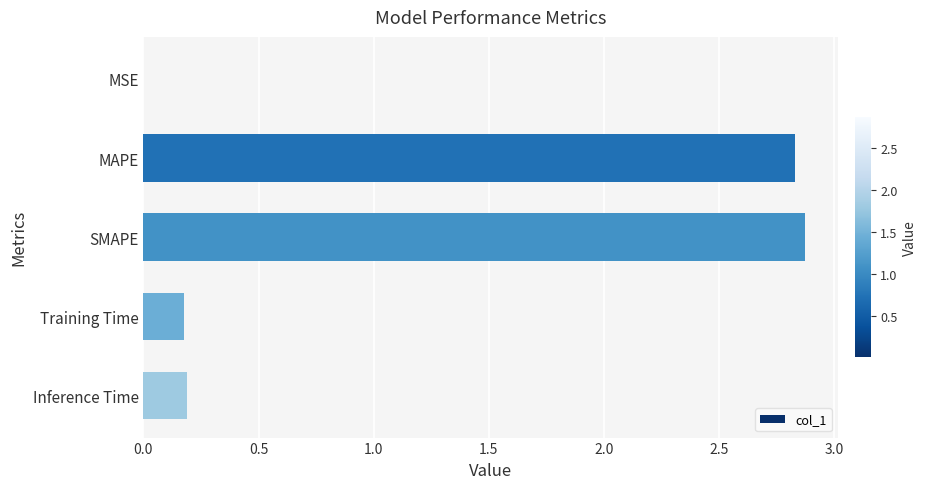

What is the sum of all values?

6.1